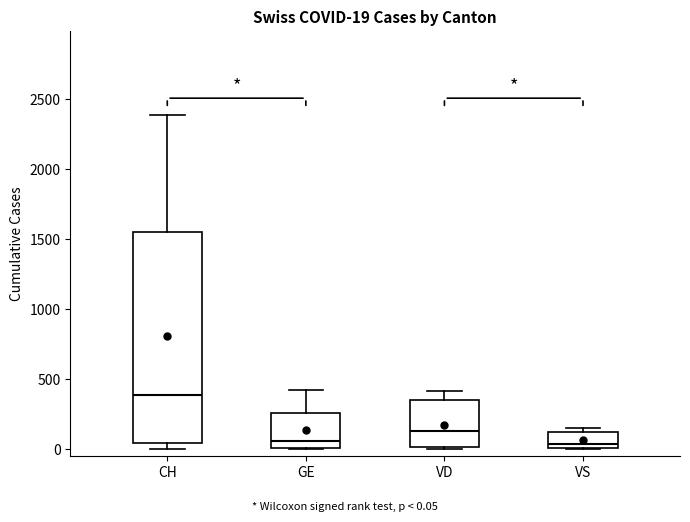

Which box's median line is the highest?

CH